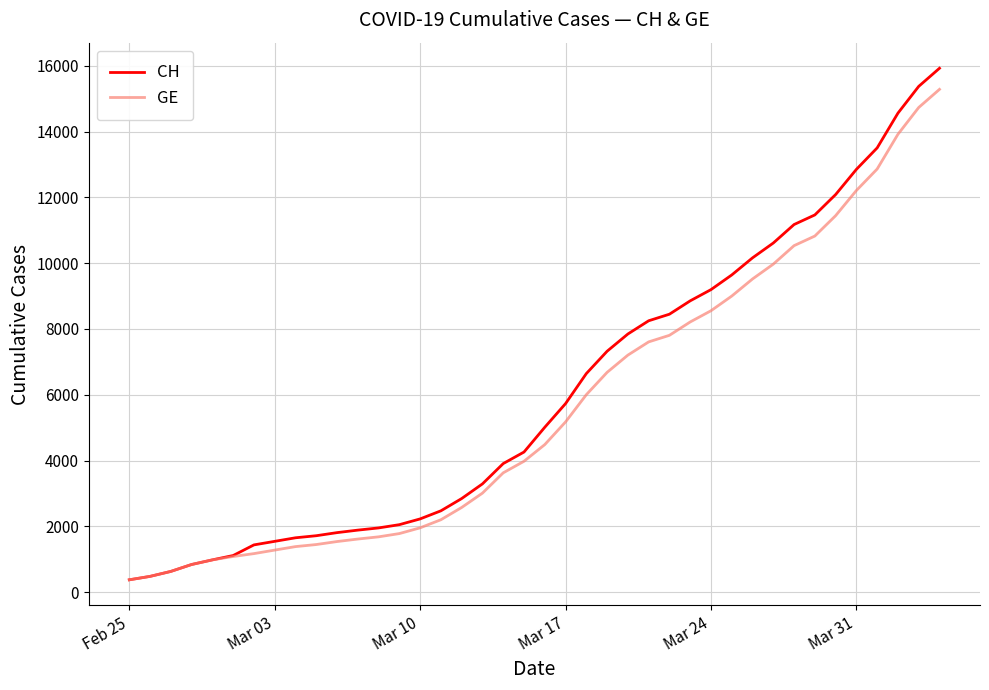

What is the difference between the second highest and second lowest values in the GE series?

14254